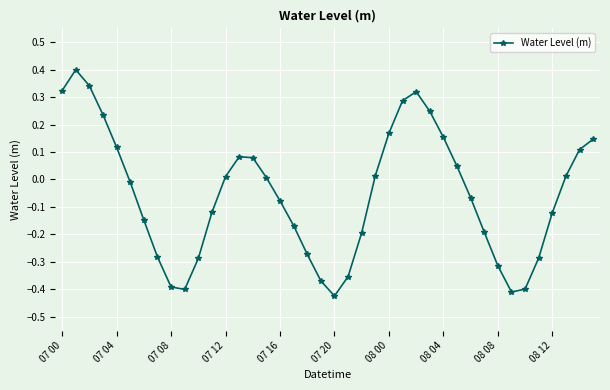

What is the difference between the maximum and minimum values?

0.8